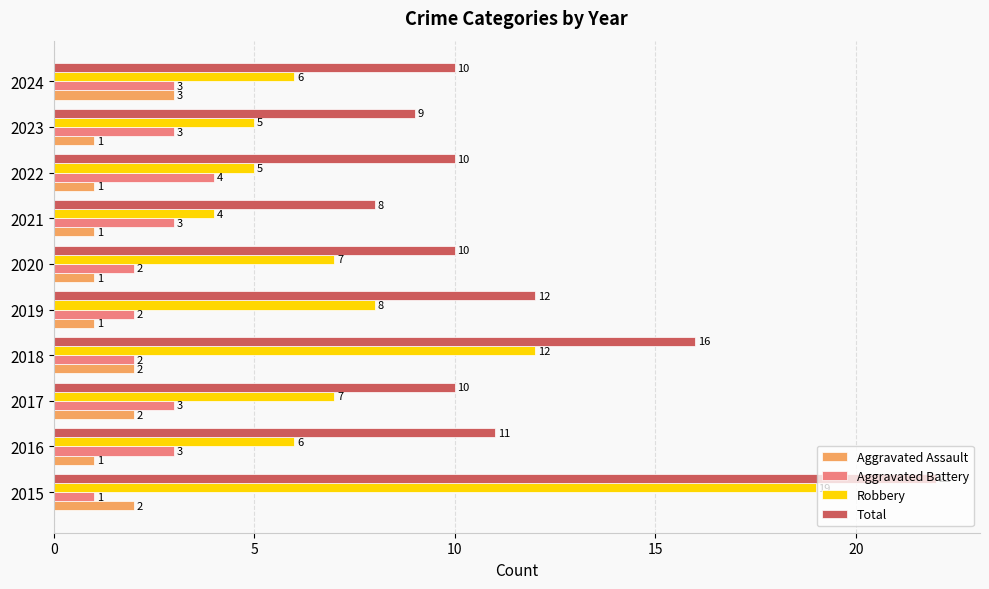

The Aggravated Assault series shows 1 at 2023. True or false?

True